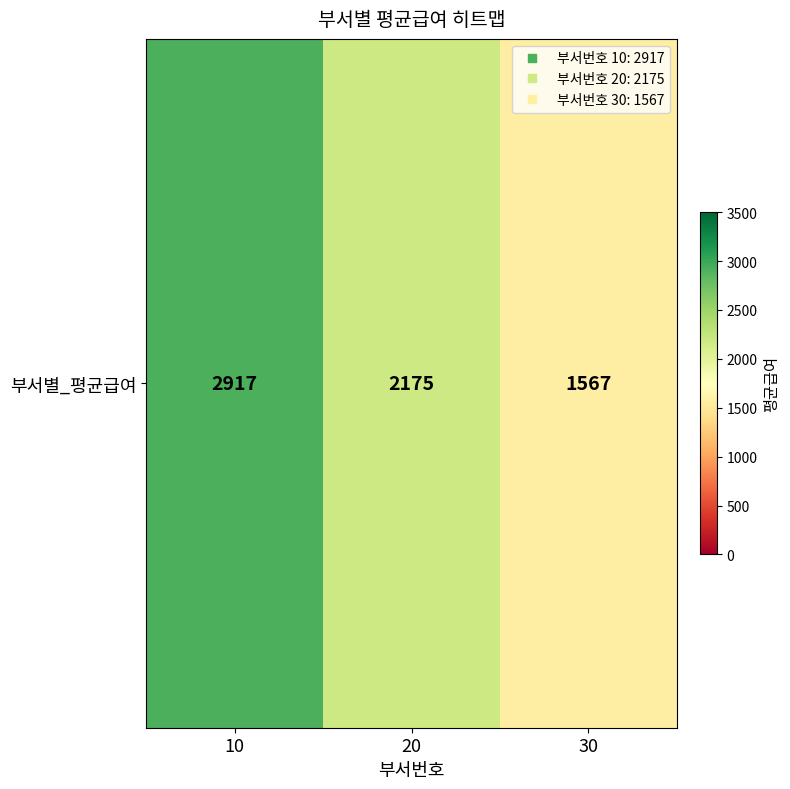

List the labels in order of value, smallest first.

30, 20, 10